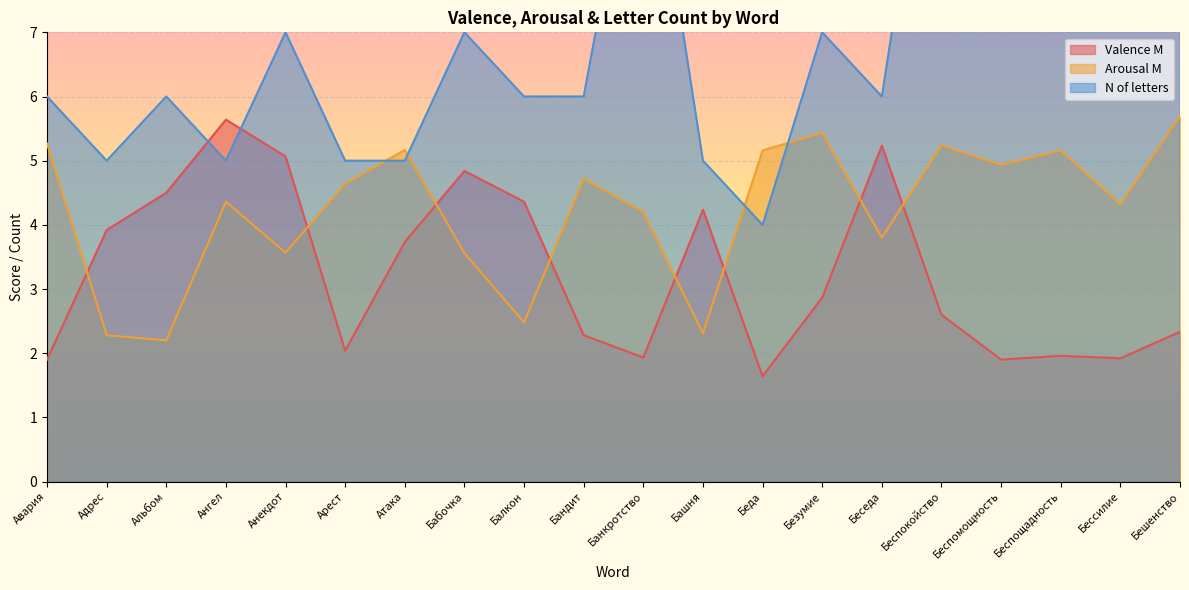

What is the sum of all N of letters values?

146.0